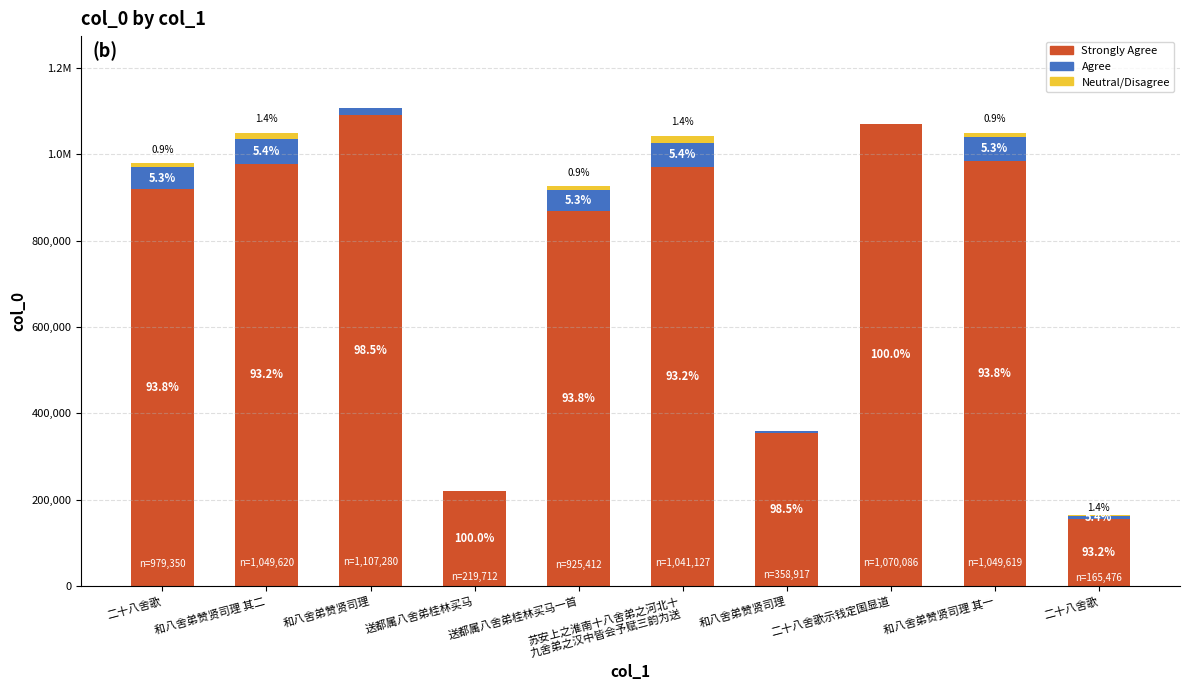

At which label is Agree closest to 28339?

和八舍弟赞贤司理